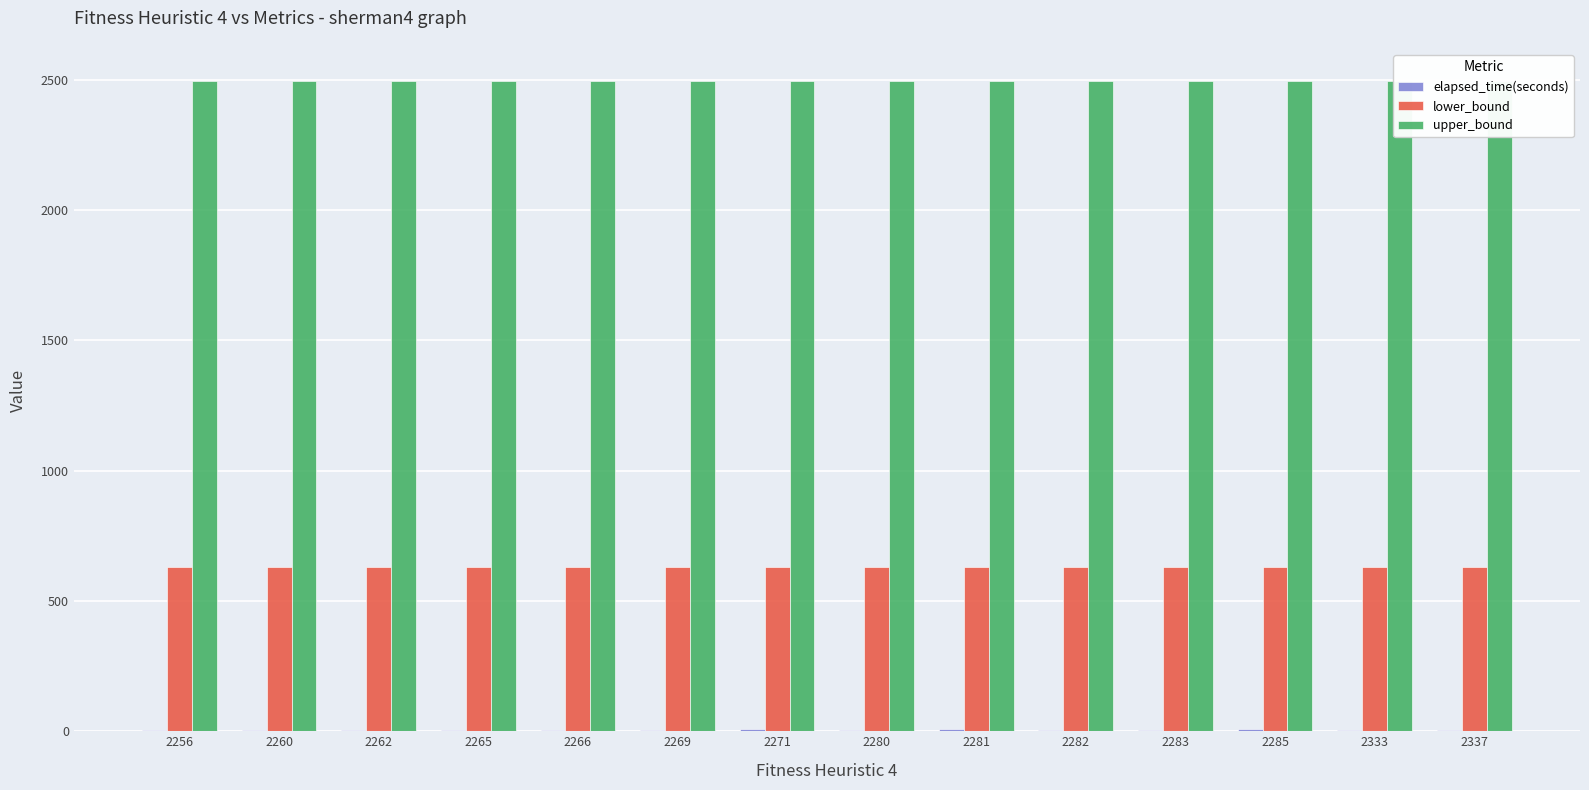

Are the bars horizontal?

No